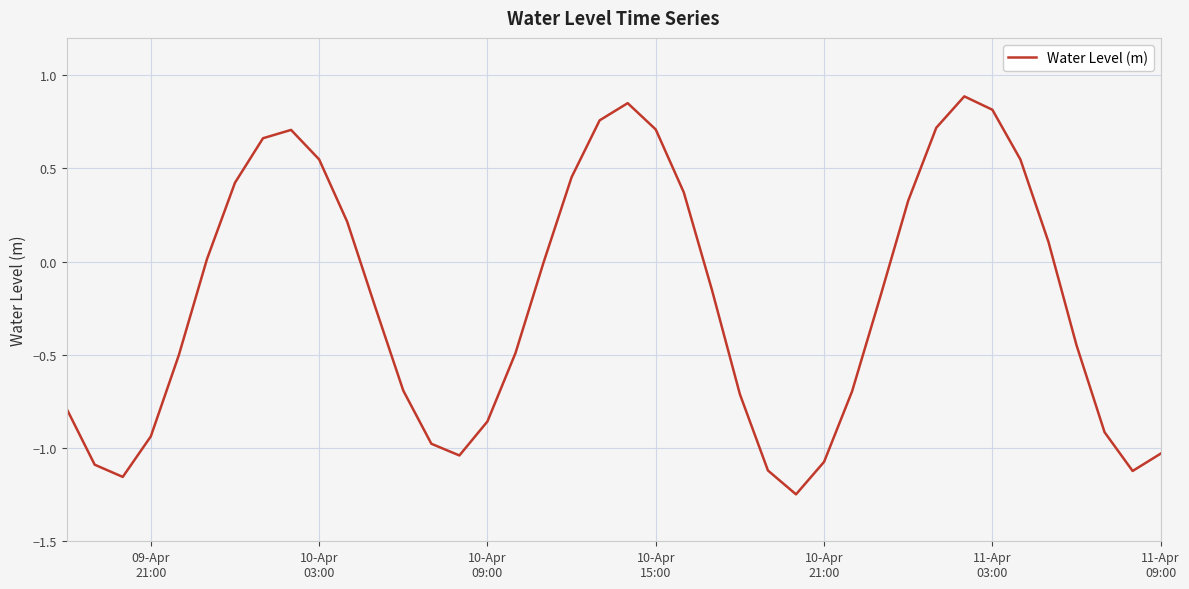

What is the greatest value displayed?

0.9